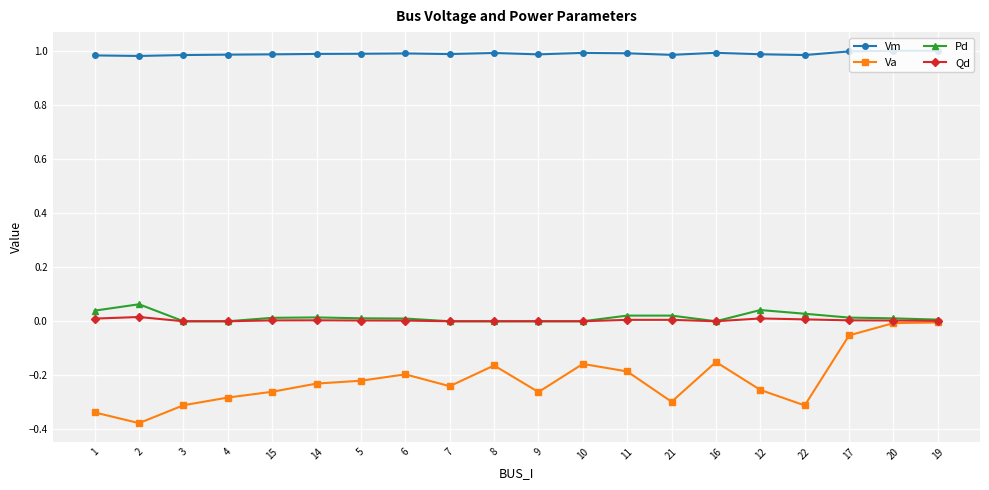

True or false: Qd and Vm intersect in this chart.

False